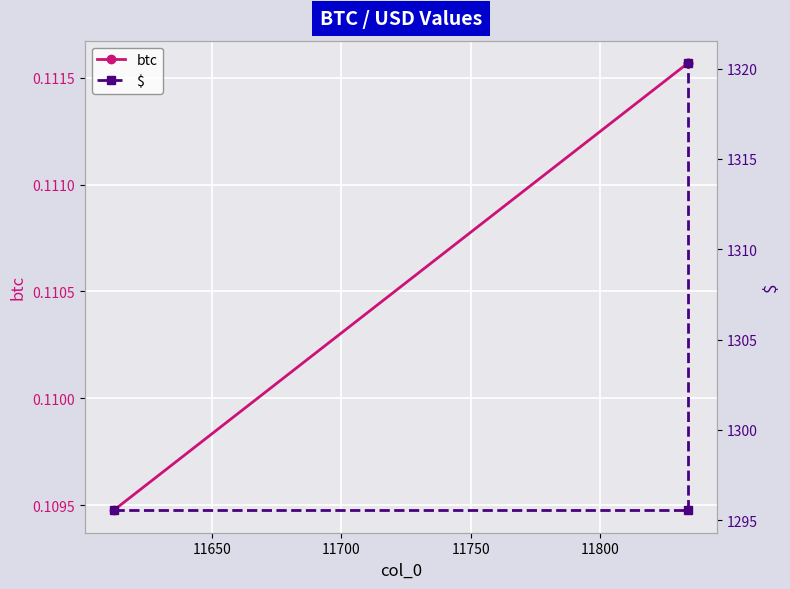

What is the difference between the maximum and minimum values in the $ series?

24.8